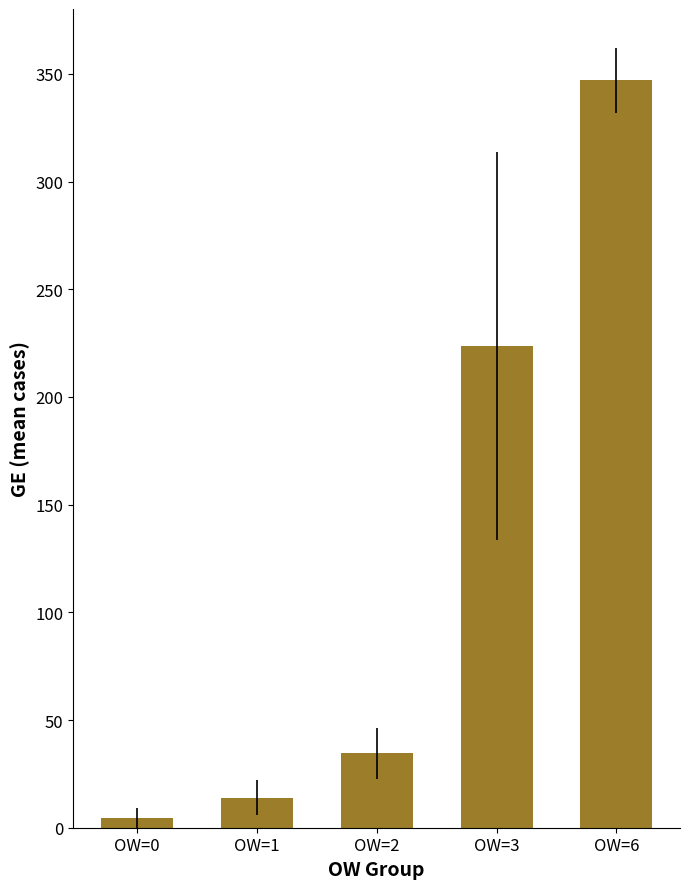

Where does the data first go above 34?

OW=2